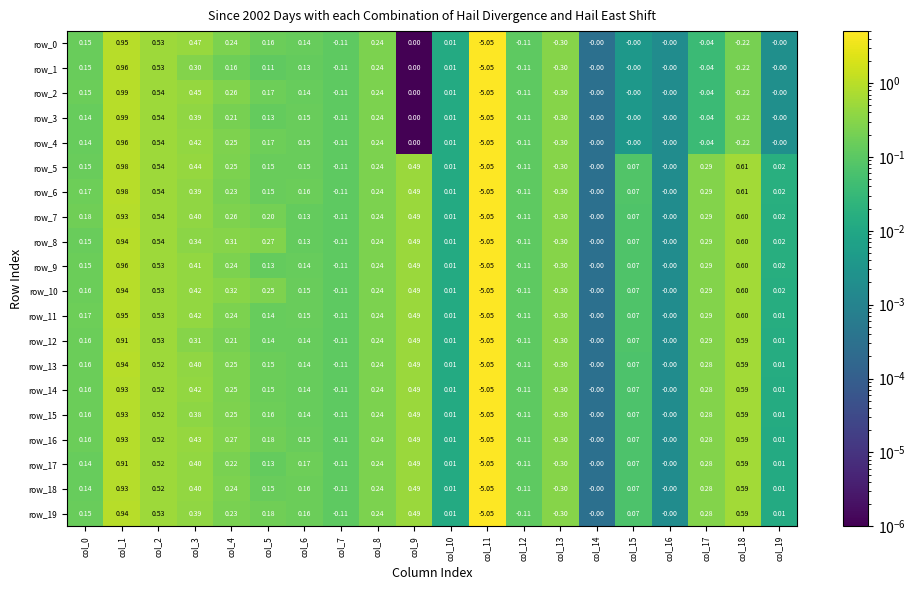

Which series has the largest total across all categories?

row_10